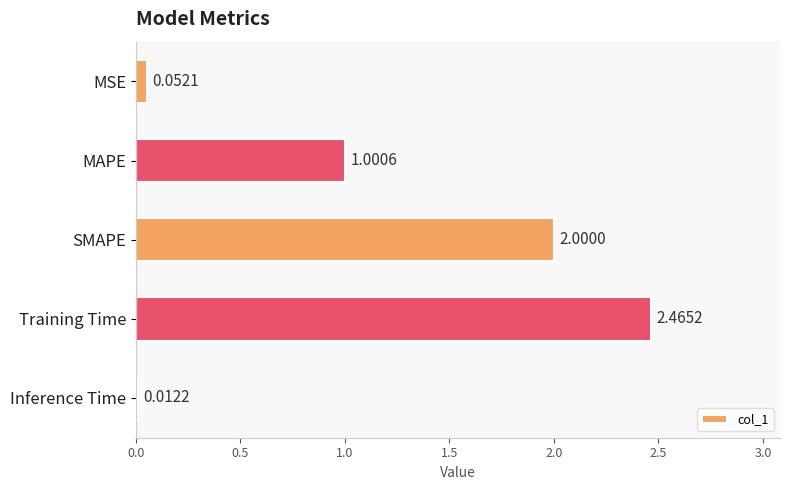

What is the difference between the values at MAPE and MSE?

0.9